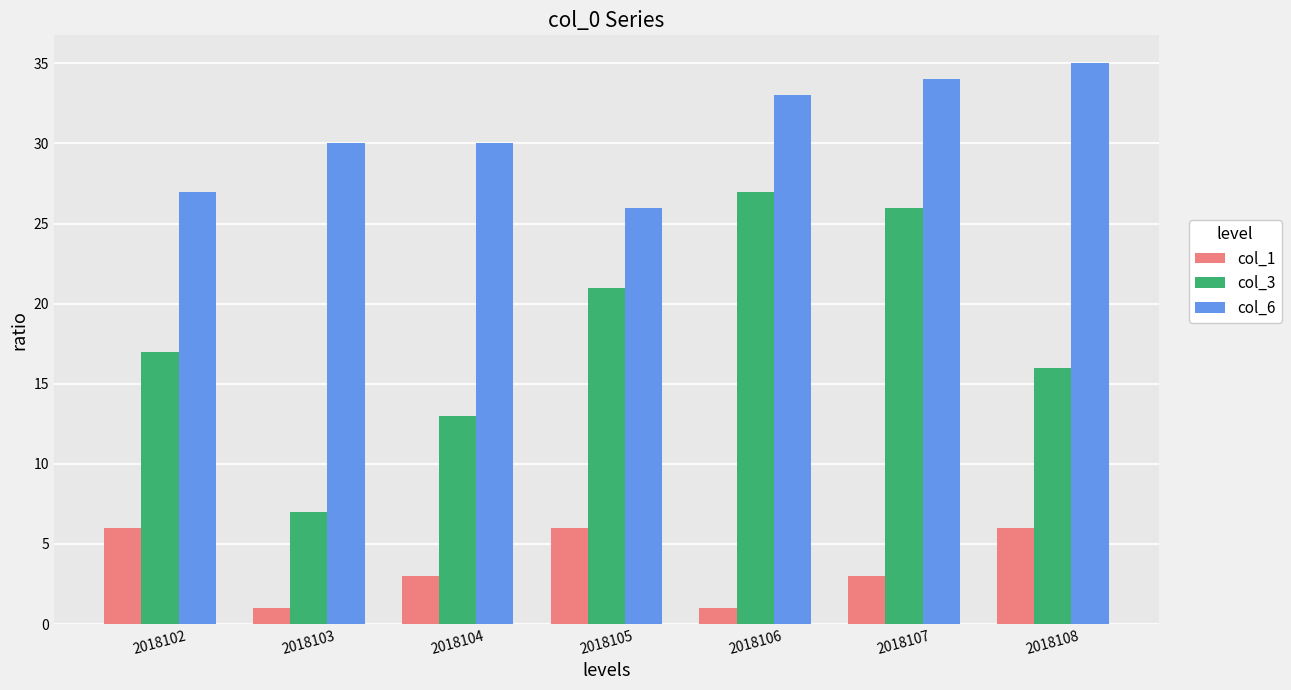

Reading left to right, list all the values displayed in this chart.

col_1: 2018102=6	2018103=1	2018104=3	2018105=6	2018106=1	2018107=3	2018108=6
col_3: 2018102=17	2018103=7	2018104=13	2018105=21	2018106=27	2018107=26	2018108=16
col_6: 2018102=27	2018103=30	2018104=30	2018105=26	2018106=33	2018107=34	2018108=35